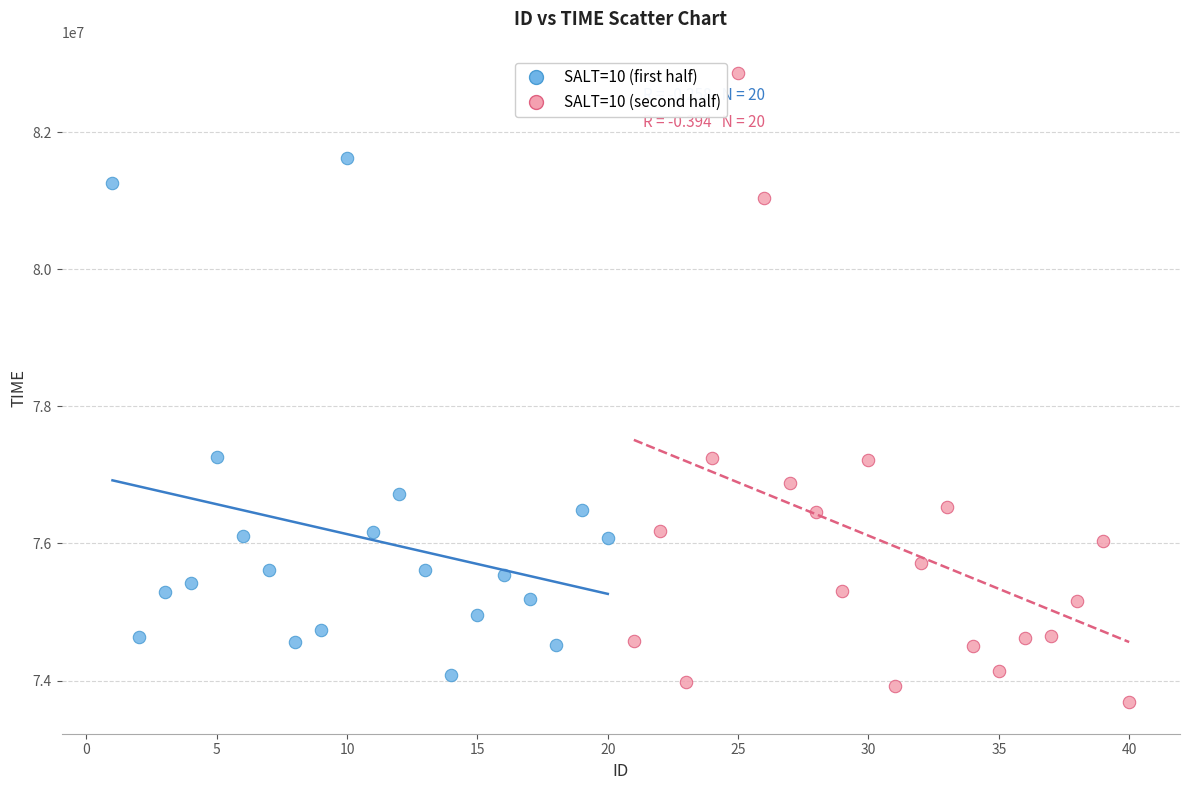

Which series reaches the maximum Y coordinate?

SALT=10 (second half)